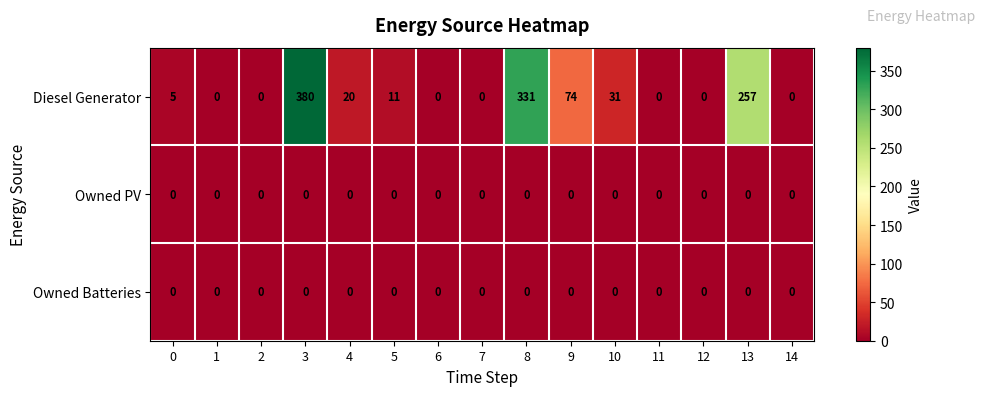

True or false: Owned Batteries has a value of 0 at 2.

True